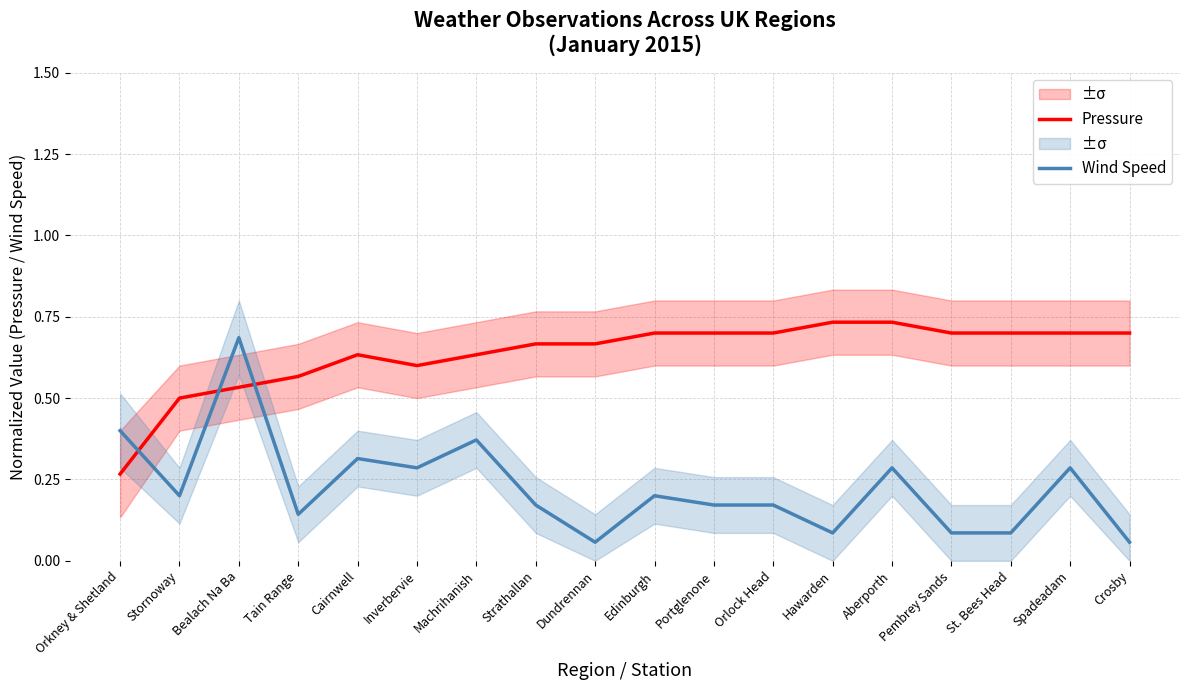

Is it true that Wind Speed equals 0.1 at Dundrennan?

True